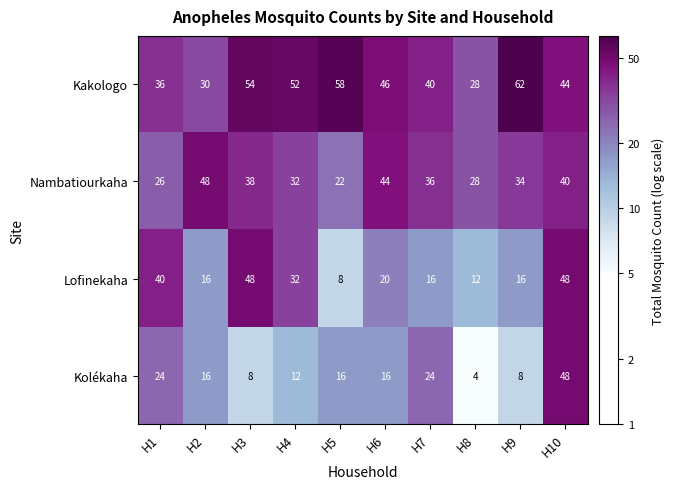

Which series has the largest total across all categories?

Kakologo